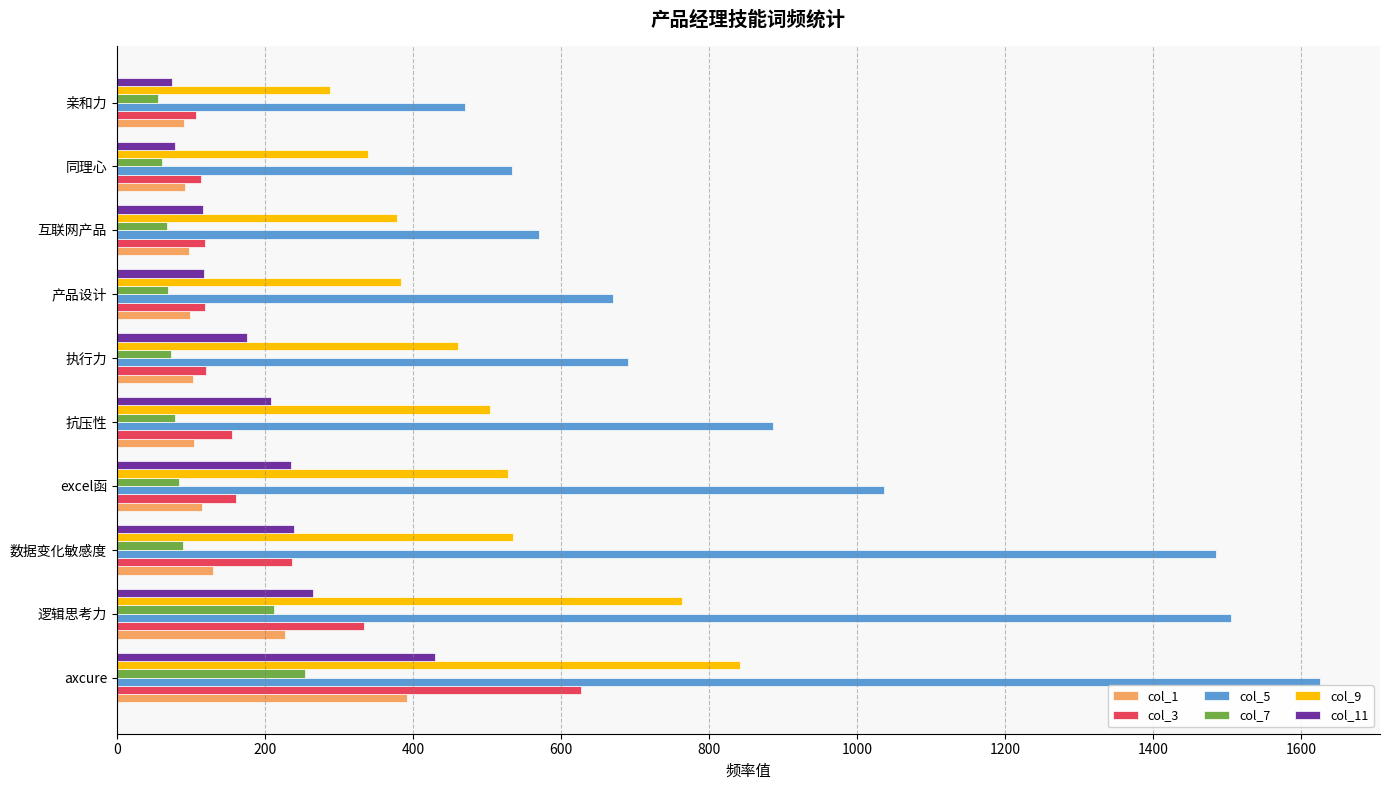

Which series has the largest range (max minus min)?

col_5